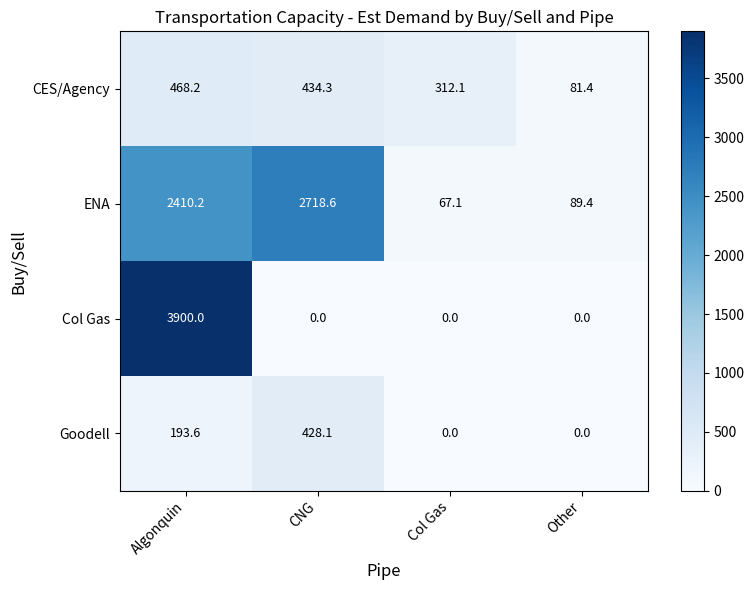

Reading left to right, extract all data points from this chart.

CES/Agency: Algonquin=468.2	CNG=434.3	Col Gas=312.1	Other=81.4
ENA: Algonquin=2410.2	CNG=2718.6	Col Gas=67.1	Other=89.4
Col Gas: Algonquin=3900.0	CNG=0.0	Col Gas=0.0	Other=0.0
Goodell: Algonquin=193.6	CNG=428.1	Col Gas=0.0	Other=0.0